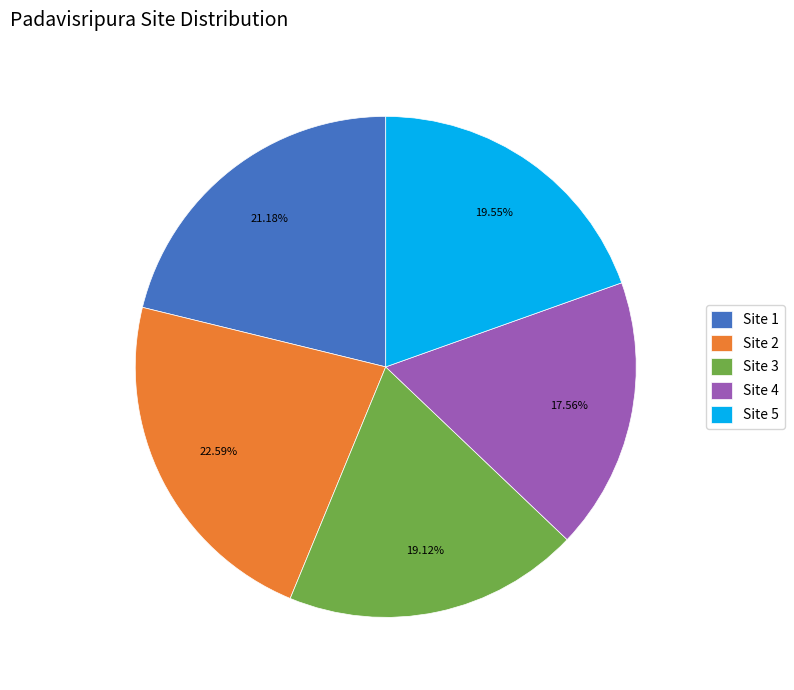

What is the ratio of the value at Site 3 to the value at Site 2?

0.8